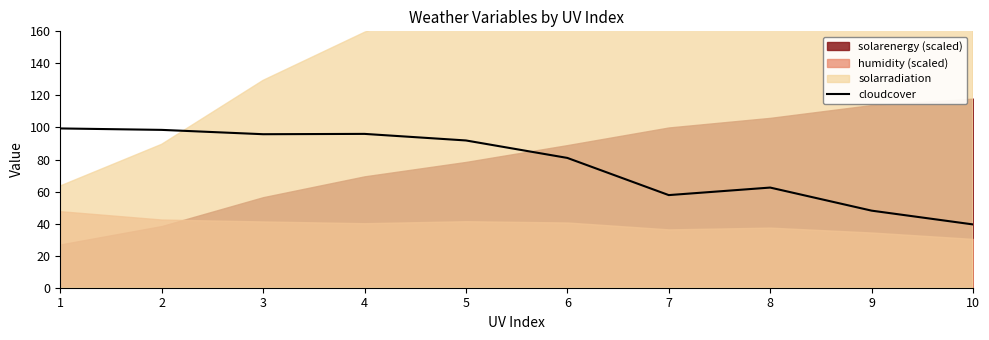

Is it true that cloudcover equals 124.5 at 5?

False